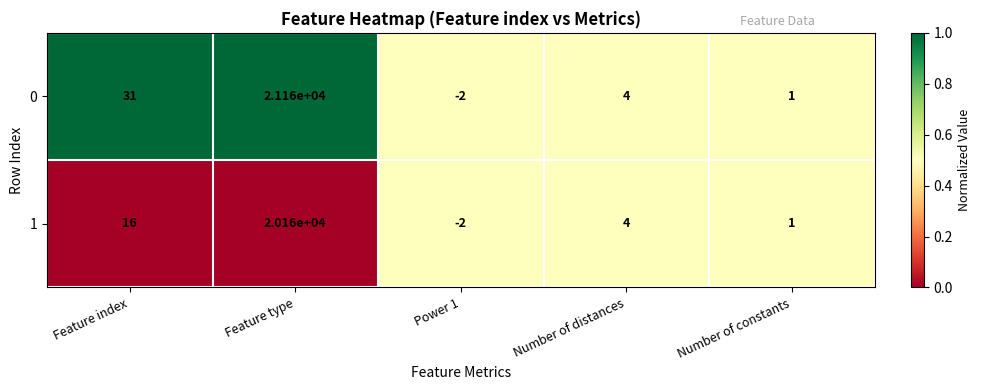

What is the difference between the 0 values at Number of constants and Power 1?

3